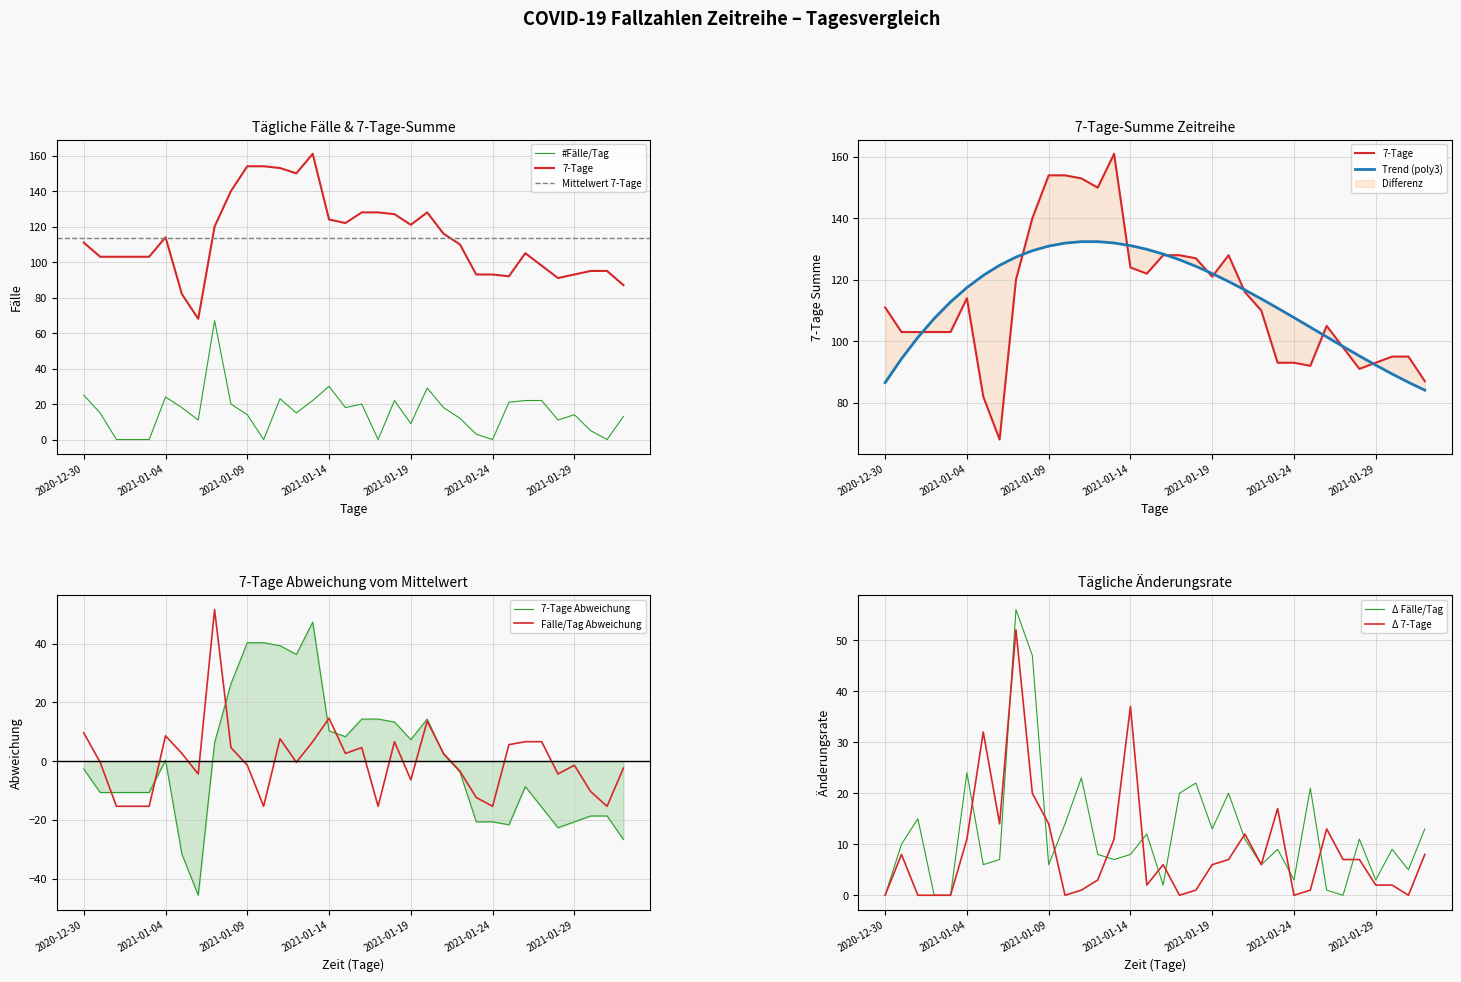

Which series has the largest total across all categories?

7-Tage